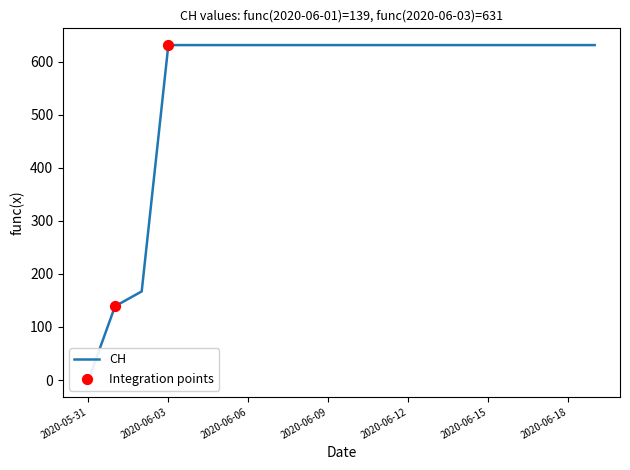

Approximately how many times larger is the value at 2020-06-11 compared to 2020-06-13?

1.0